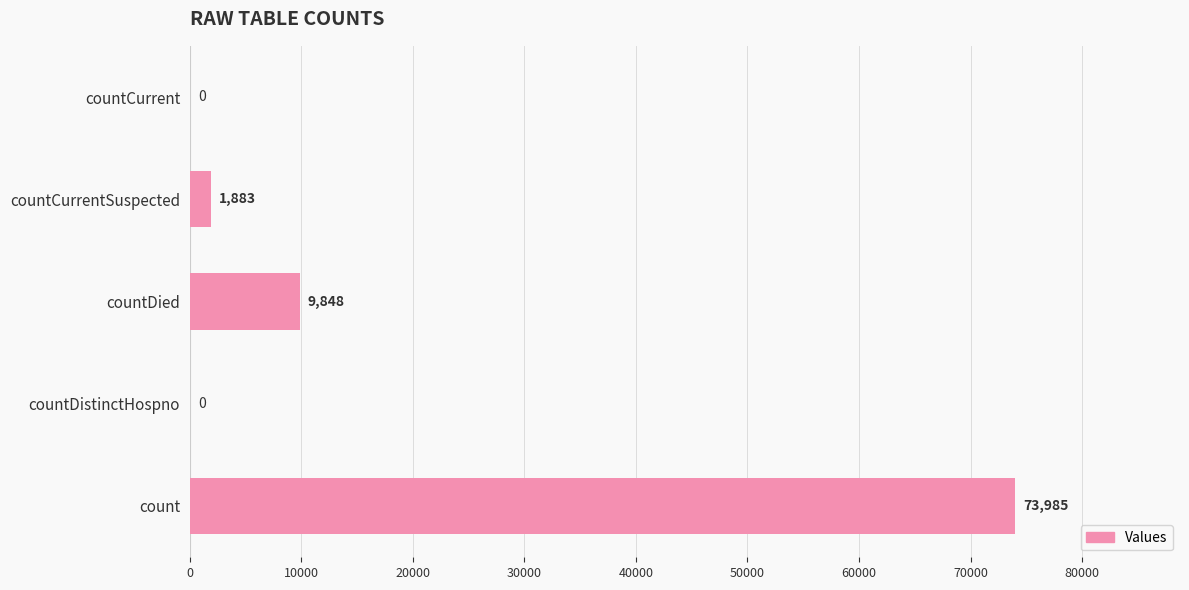

What is the sum of all values?

85716